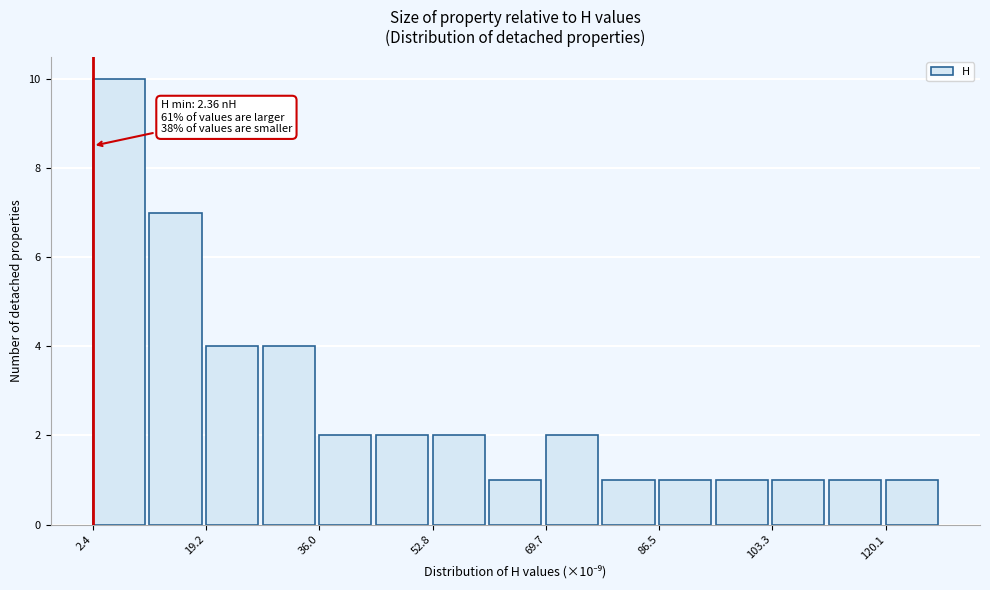

Over which range of the x-axis is the bar tallest?

2 to 10